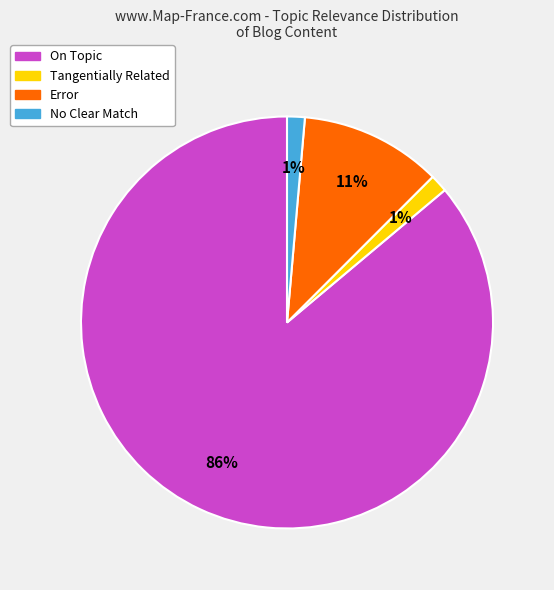

What percentage is the No Clear Match slice, to the nearest percent?

1%